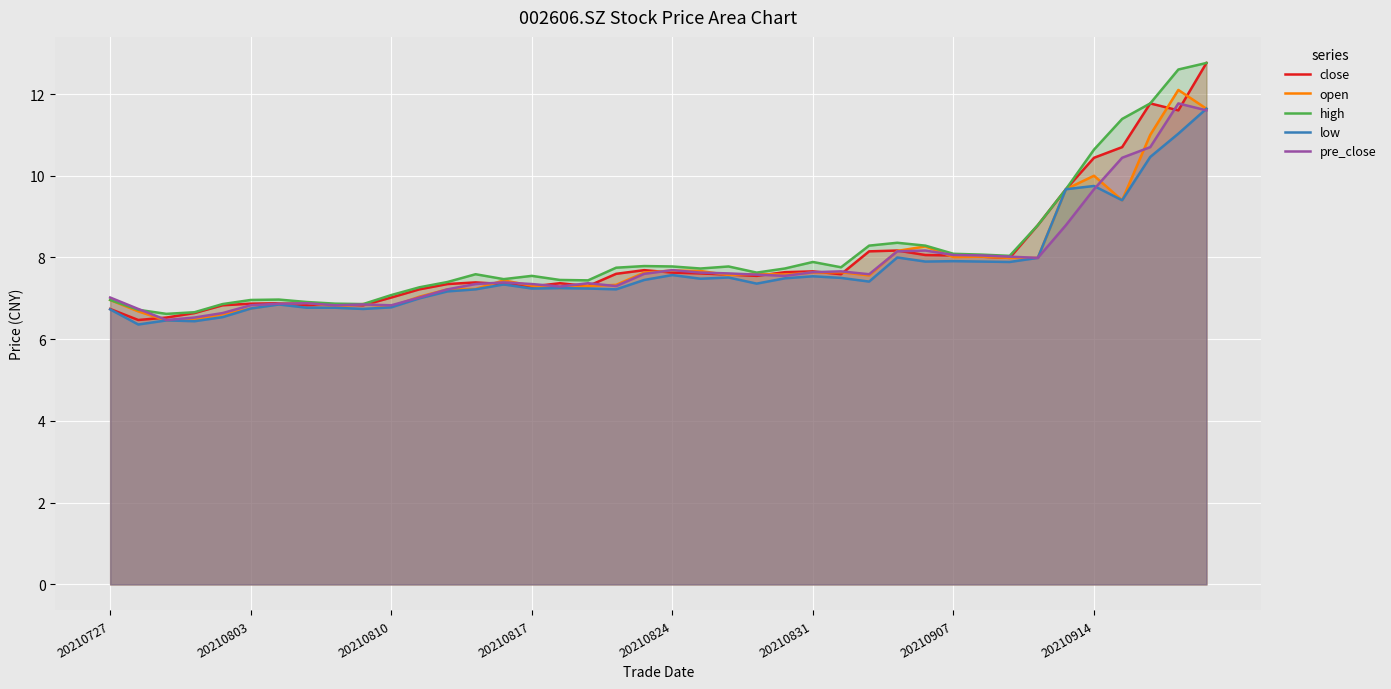

Where is low nearest to the value 9?

36